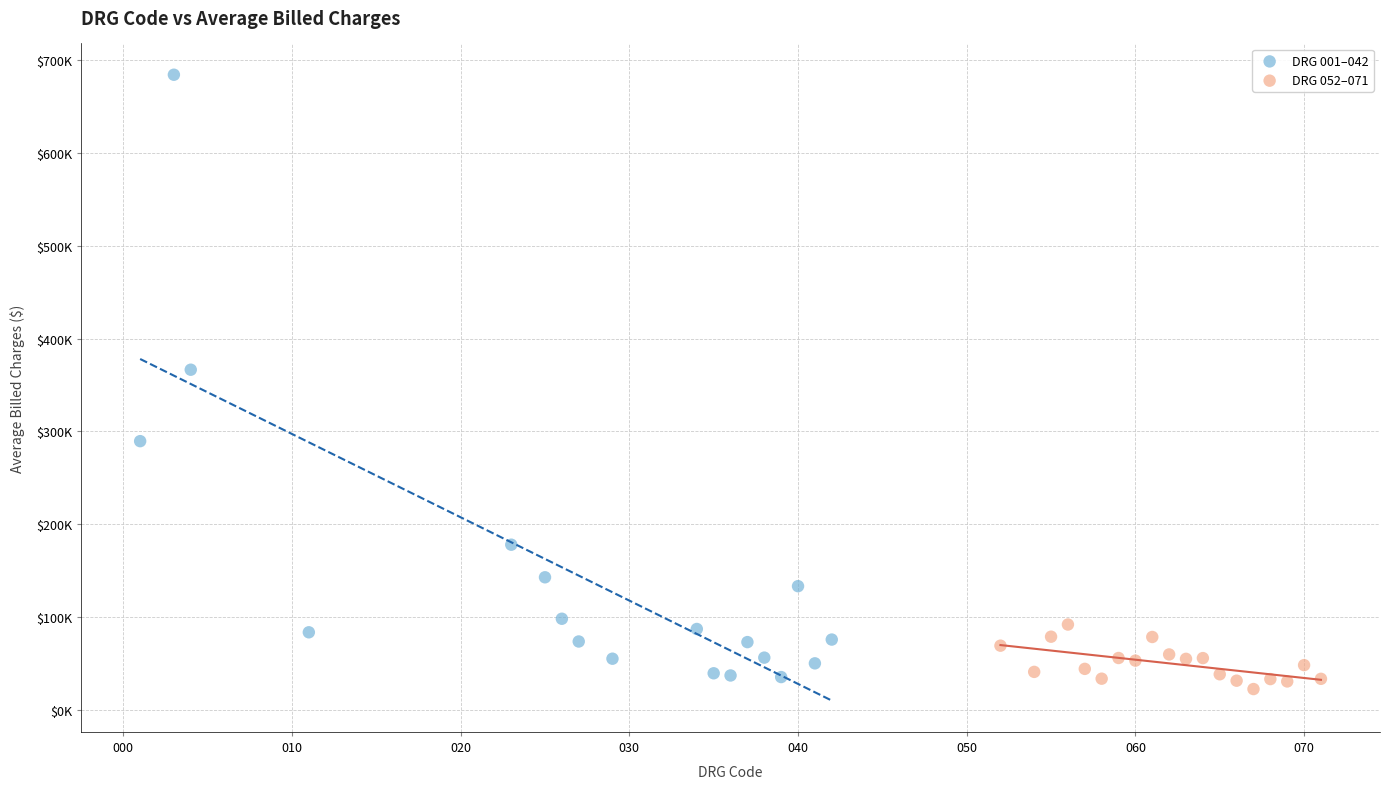

What are all the series names shown in the legend?

DRG 001–042, DRG 052–071